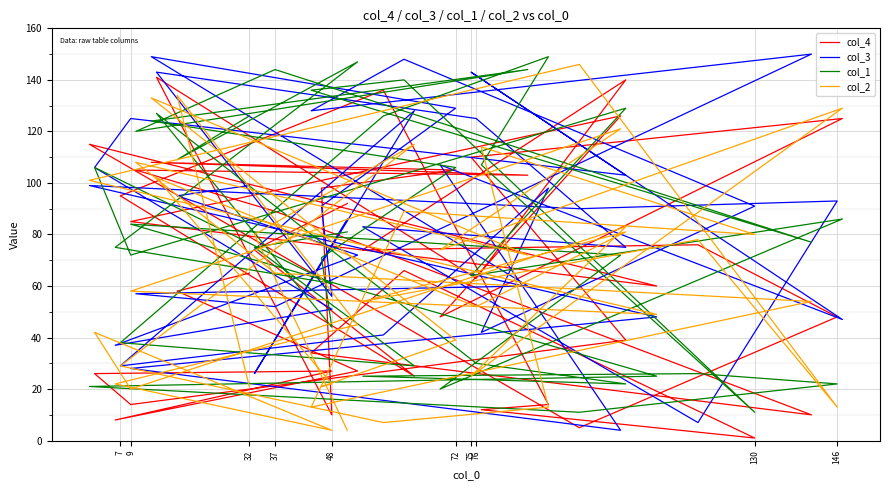

True or false: col_1 has a value of 172 at 21.

False